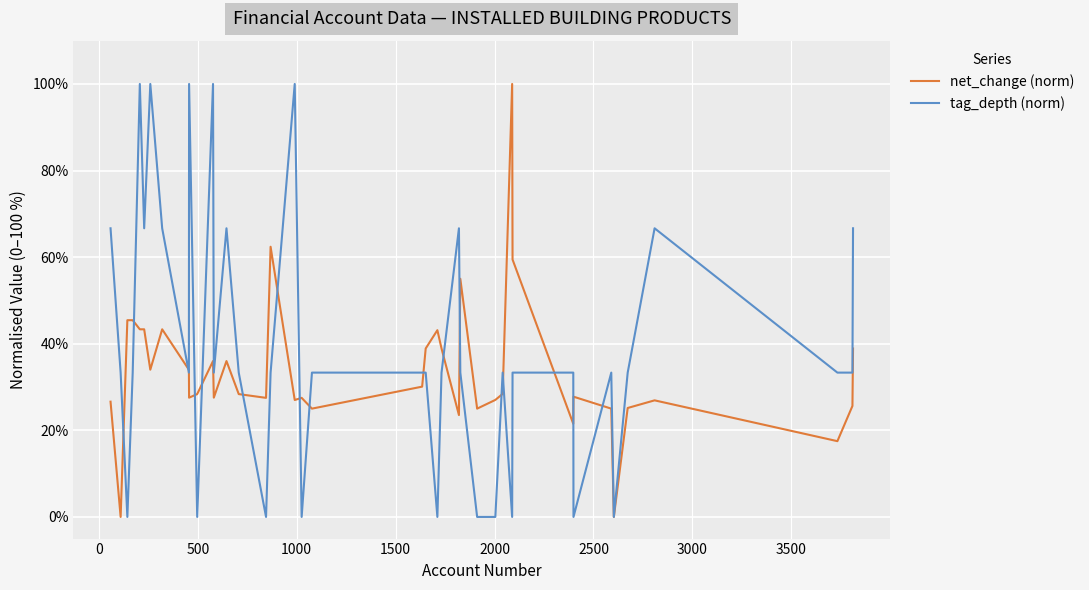

Which series has the largest total across all categories?

tag_depth (norm)